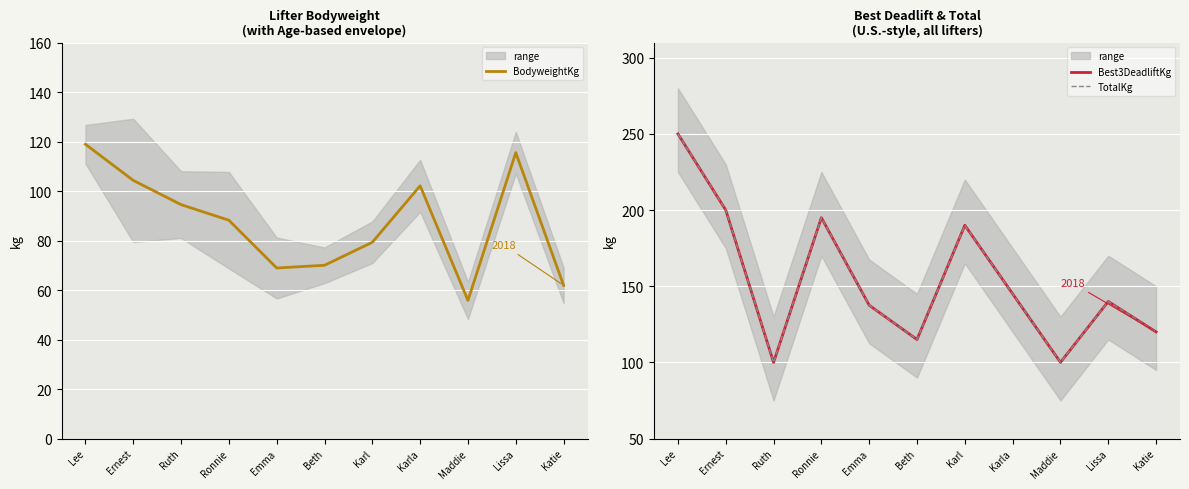

Reading left to right, extract all data points from this chart.

BodyweightKg: 118.9	104.3	94.5	88.2	68.9	70.0	79.3	102.1	55.8	115.5	61.9
Best3DeadliftKg: 250.0	200.0	100.0	195.0	137.5	115.0	190.0	145.0	100.0	140.0	120.0
TotalKg: 250.0	200.0	100.0	195.0	137.5	115.0	190.0	145.0	100.0	140.0	120.0